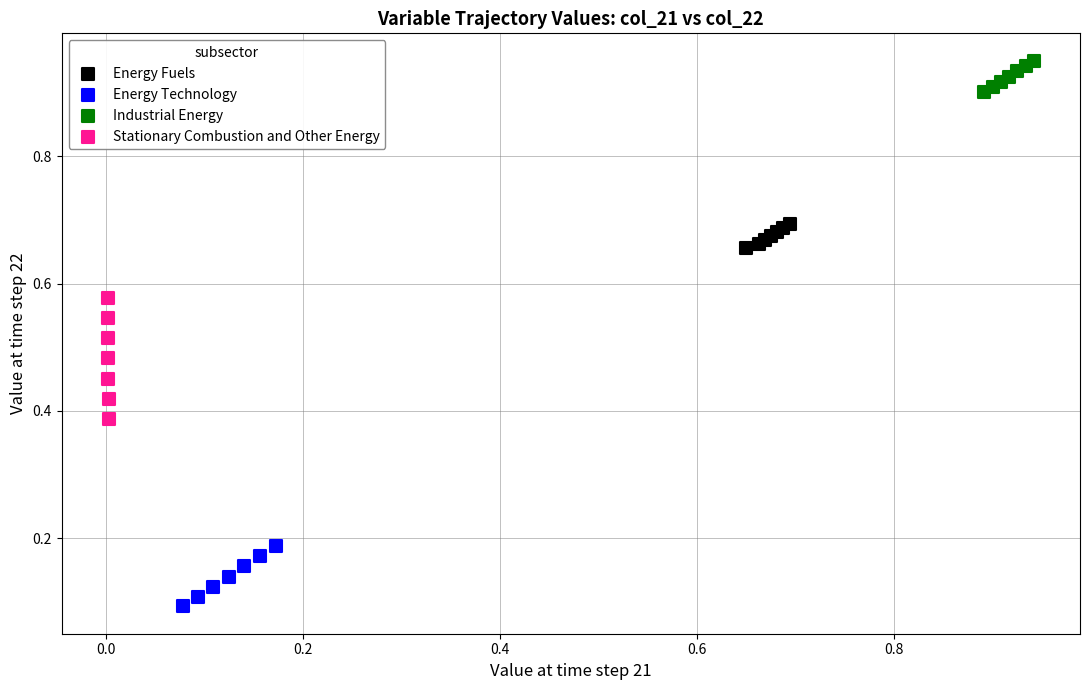

Which series has the largest Y range (max minus min)?

Stationary Combustion and Other Energy